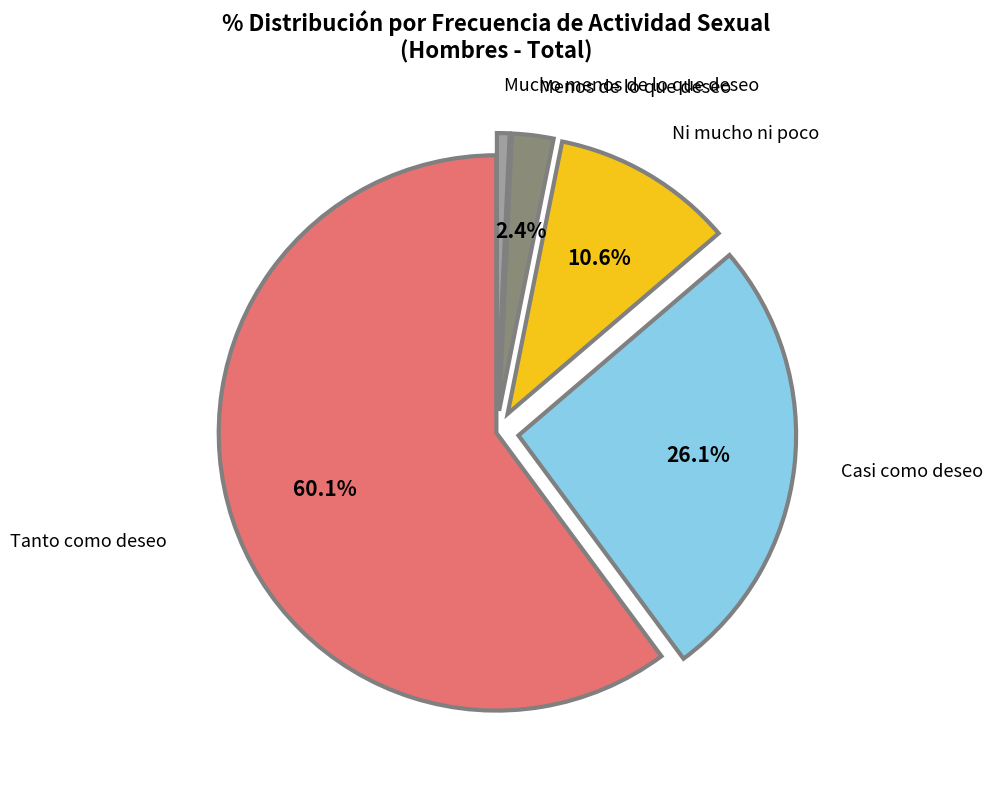

Which slice represents more than half of the pie?

Tanto como deseo